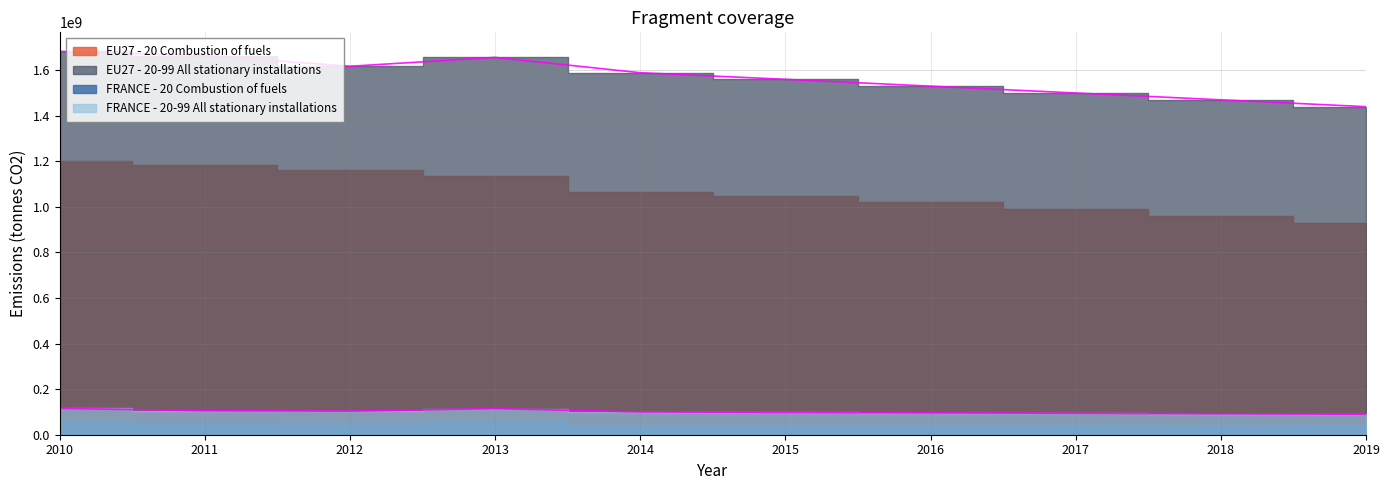

What is the value of the FRANCE - 20-99 All stationary installations point at the 6th from the left?

98000000